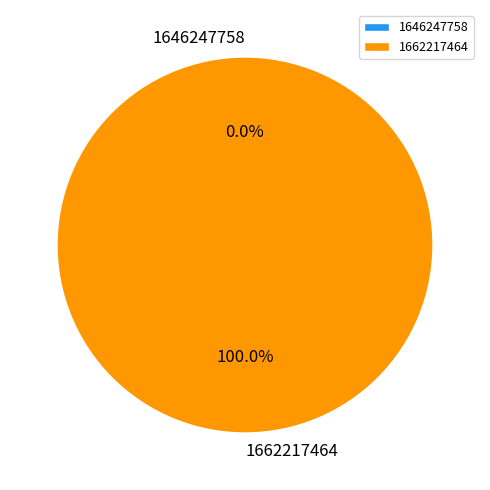

Is 1662217464 the majority of the pie?

Yes